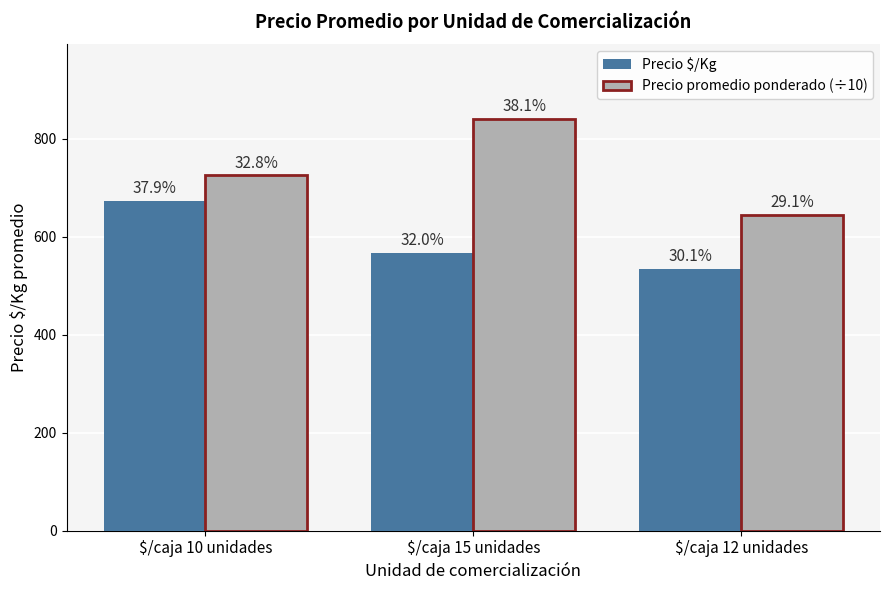

What position from the right is $/caja 12 unidades?

1